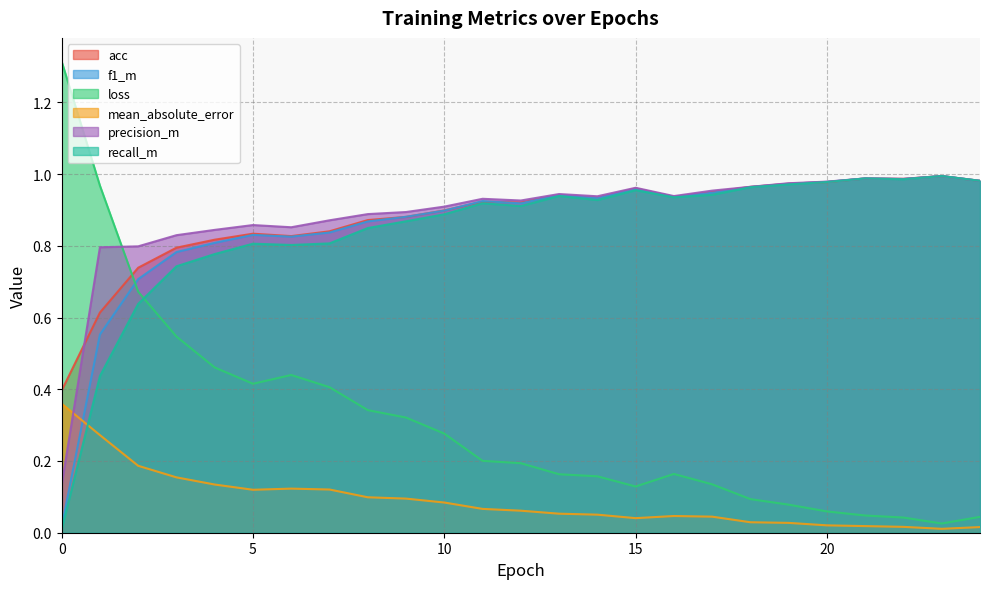

True or false: acc and recall_m intersect in this chart.

True